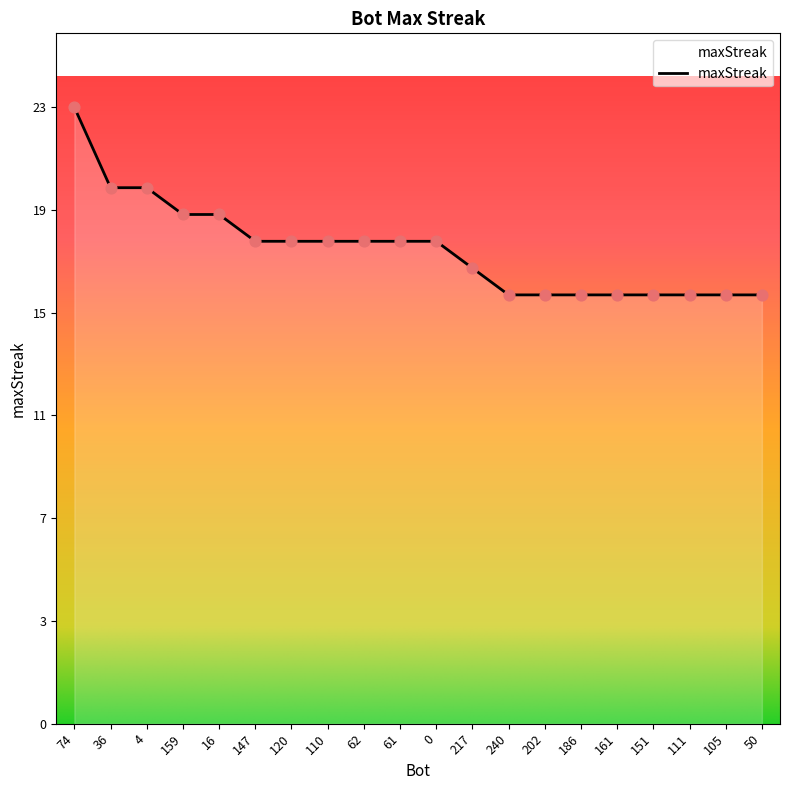

Approximately how many times larger is the value at 240 compared to 50?

1.0